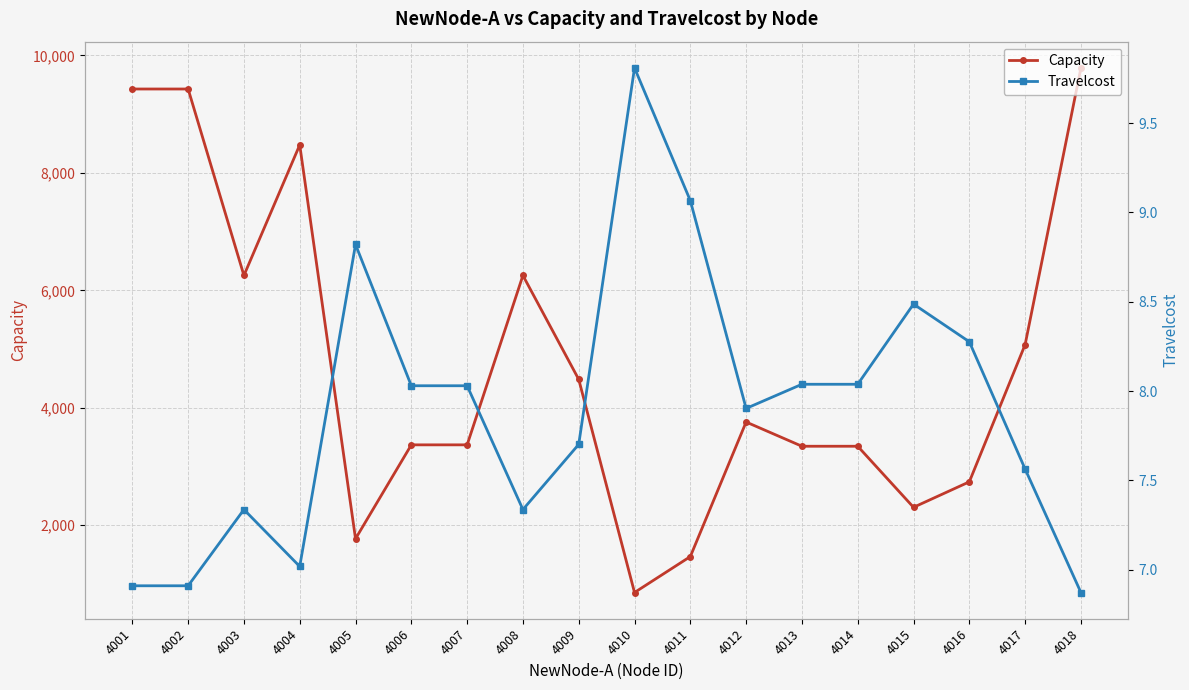

True or false: Capacity has a value of 3345.0 at 4013.

True